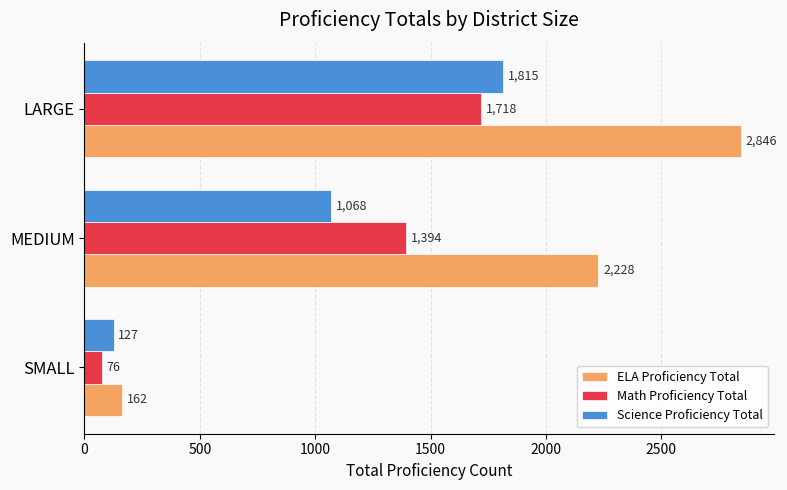

Which series changed the most between SMALL and MEDIUM?

ELA Proficiency Total